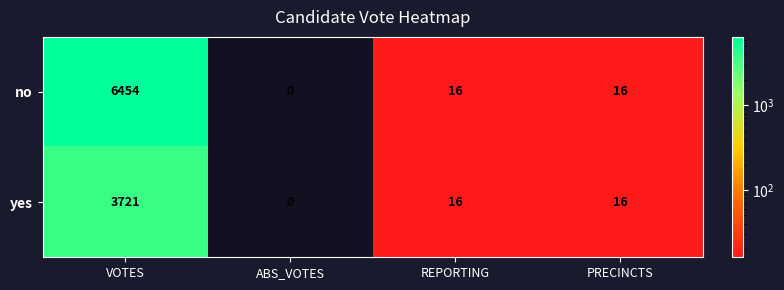

The value of yes at REPORTING is 29. True or false?

False